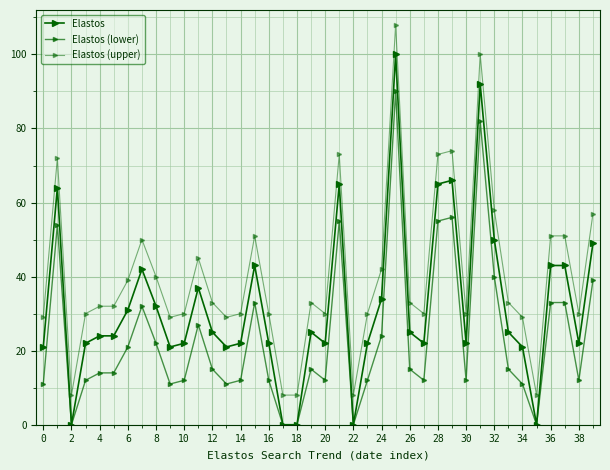

How many series are shown in this chart?

3